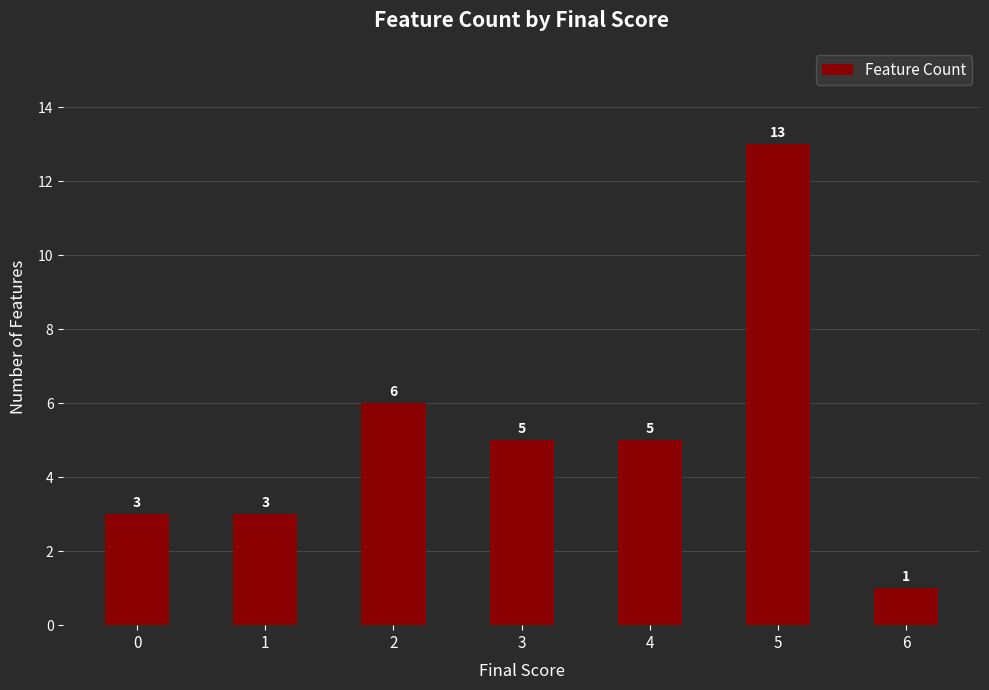

Between 5 and 6, which is larger?

5